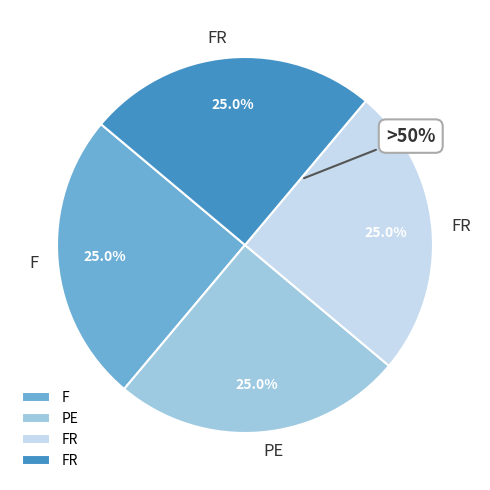

How many slices are in this pie chart?

4